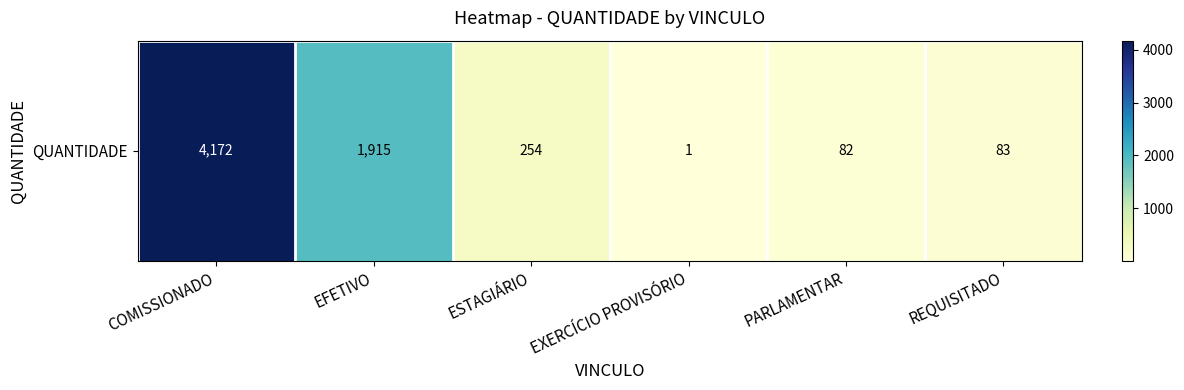

Which has a higher value, COMISSIONADO or REQUISITADO?

COMISSIONADO